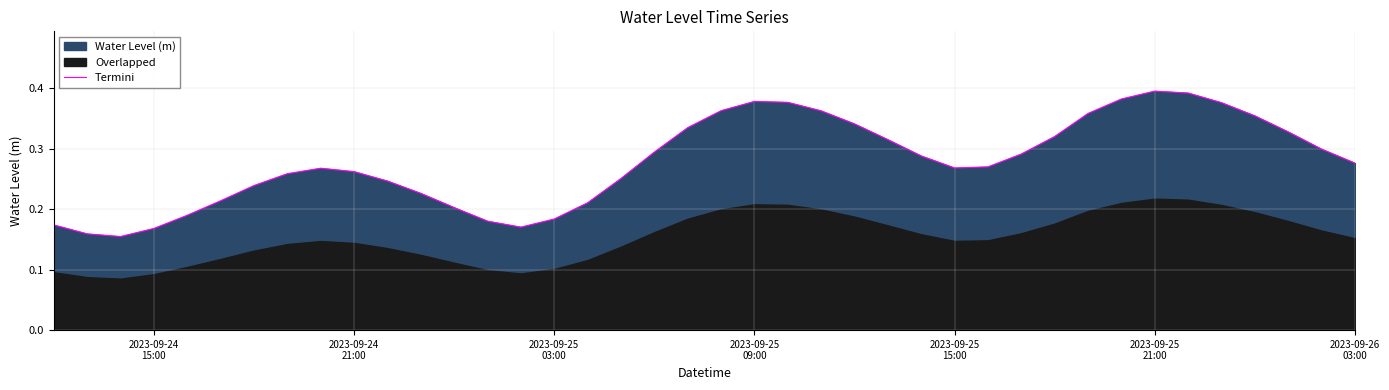

Reading left to right, list all the values displayed in this chart.

0.2	0.2	0.2	0.2	0.2	0.2	0.2	0.3	0.3	0.3	0.2	0.2	0.2	0.2	0.2	0.2	0.2	0.3	0.3	0.3	0.4	0.4	0.4	0.4	0.3	0.3	0.3	0.3	0.3	0.3	0.3	0.4	0.4	0.4	0.4	0.4	0.4	0.3	0.3	0.3